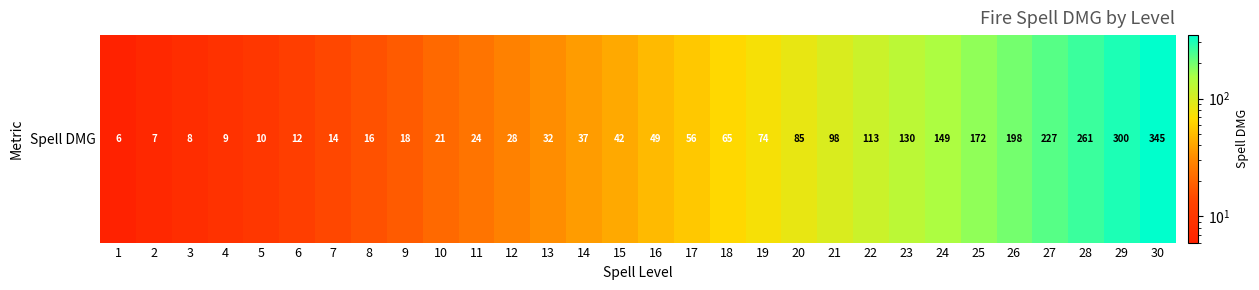

How many data points are less than 49?

15